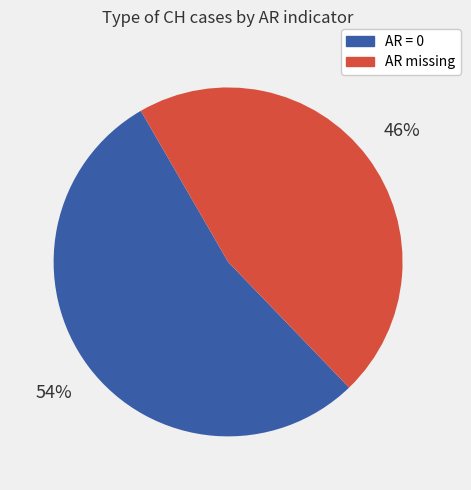

To the nearest percent, what is the average slice percentage?

50%